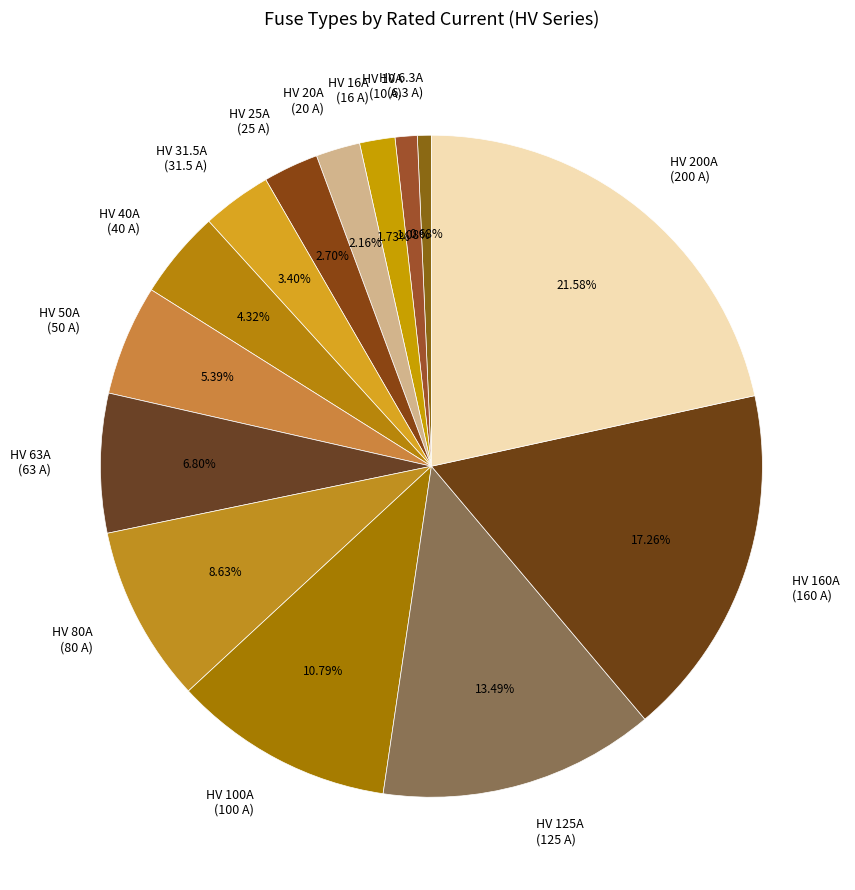

Does HV 6.3A account for over 50% of the chart?

No